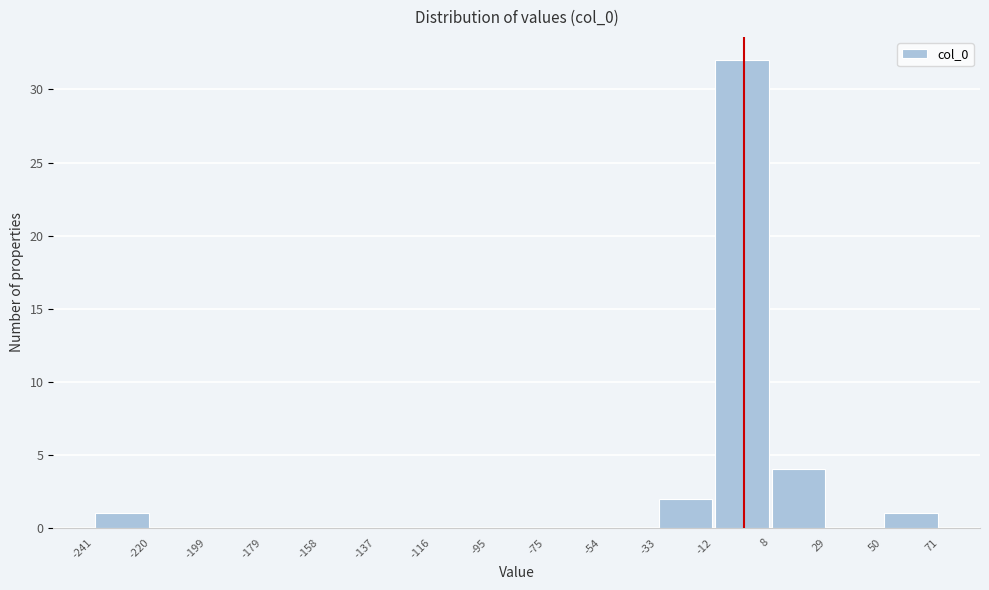

Reading left to right, transcribe this chart: for each bar, give the range it covers on the x-axis and its height. The values are not printed on the chart, so give them approximately, as read against the axis.

-241 to -220: 1
-220 to -199: 0
-199 to -179: 0
-179 to -158: 0
-158 to -137: 0
-137 to -116: 0
-116 to -95: 0
-95 to -75: 0
-75 to -54: 0
-54 to -33: 0
-33 to -12: 2
-12 to 8: 32
8 to 29: 4
29 to 50: 0
50 to 71: 1